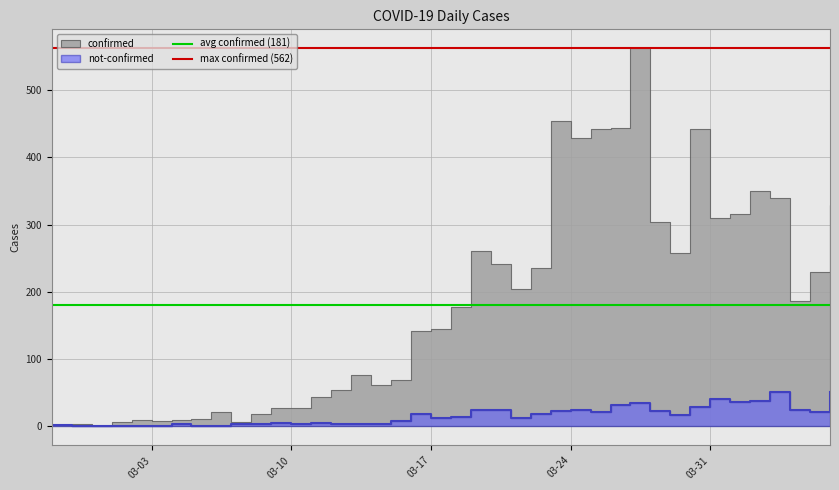

How many distinct data groups are displayed?

2